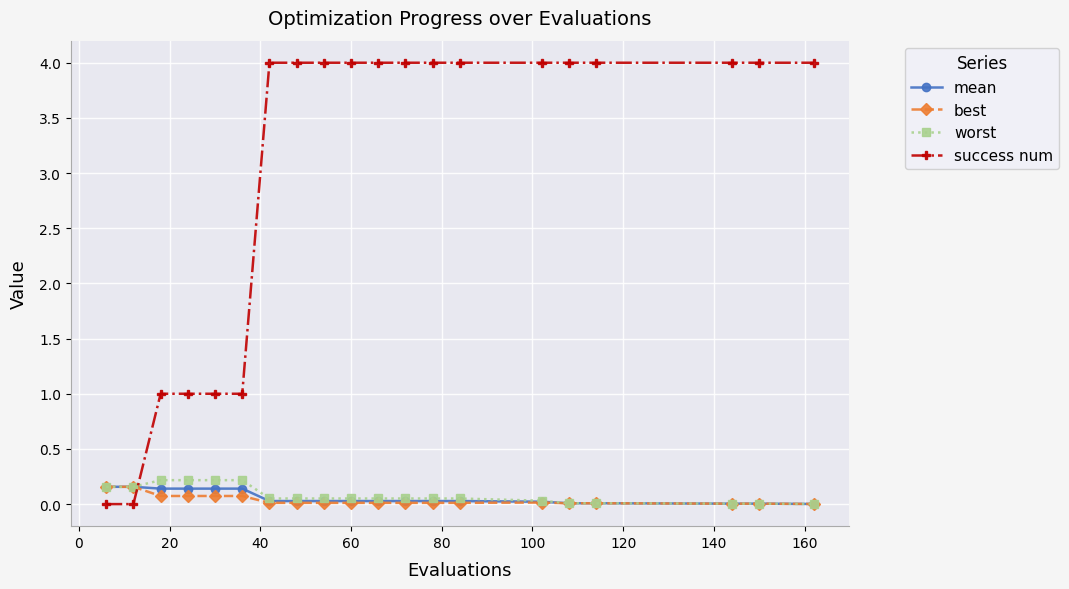

Which series ends up on top after the final intersection of success num and mean?

success num